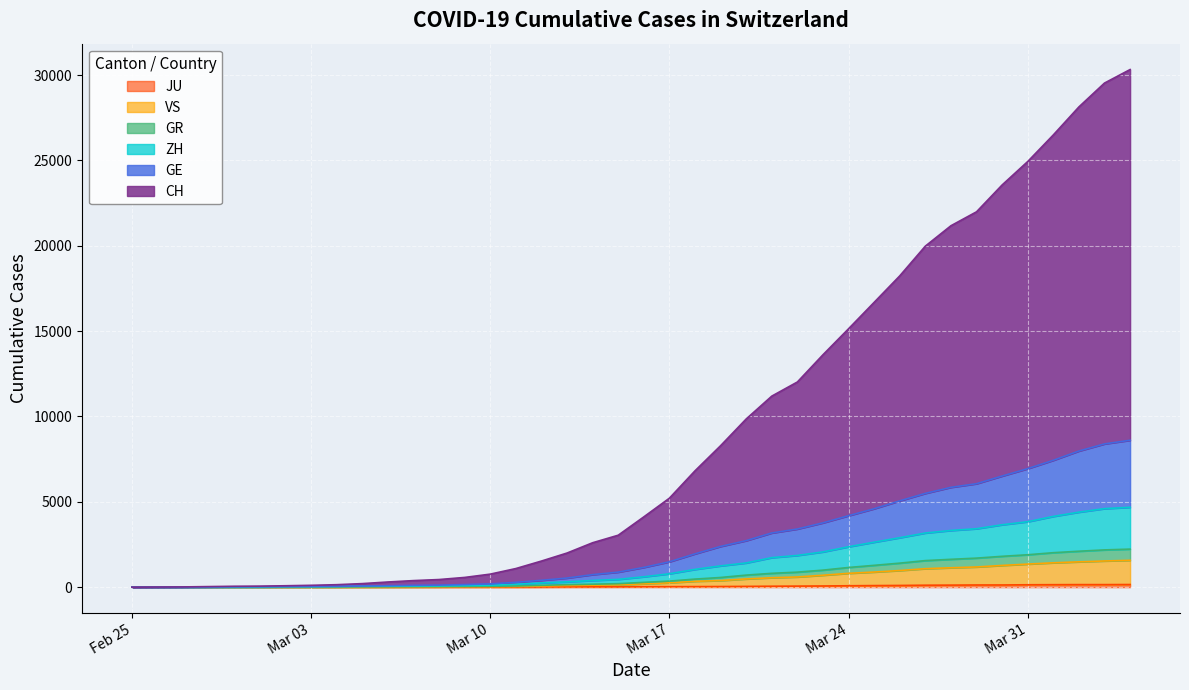

True or false: GE and VS intersect in this chart.

False